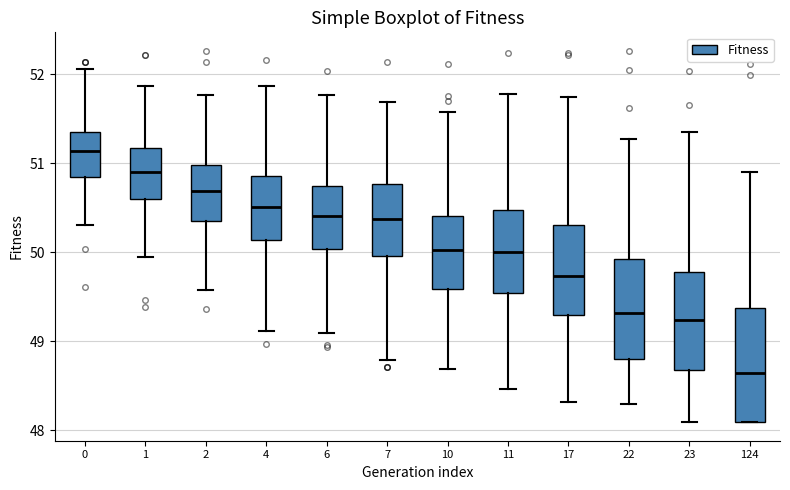

Comparing the boxes themselves (not the whiskers), which one is the tallest?

124